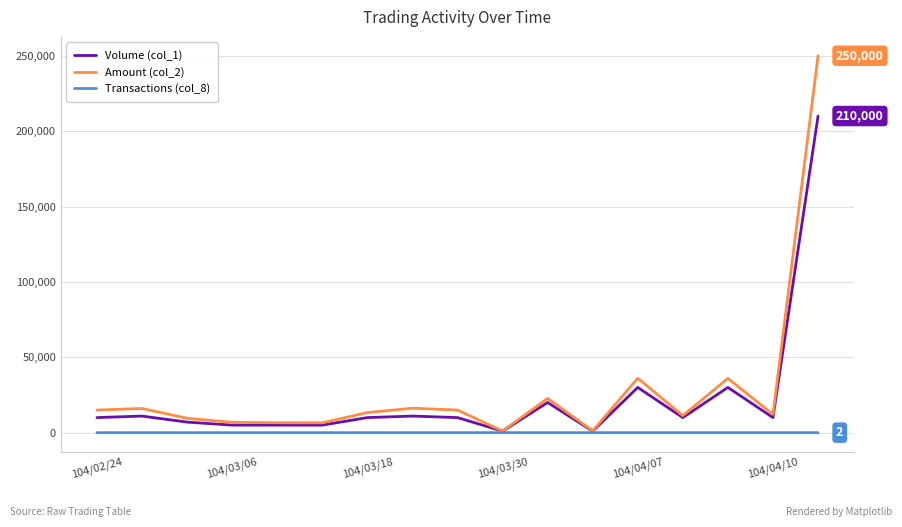

Which series has the widest spread of values?

Amount (col_2)